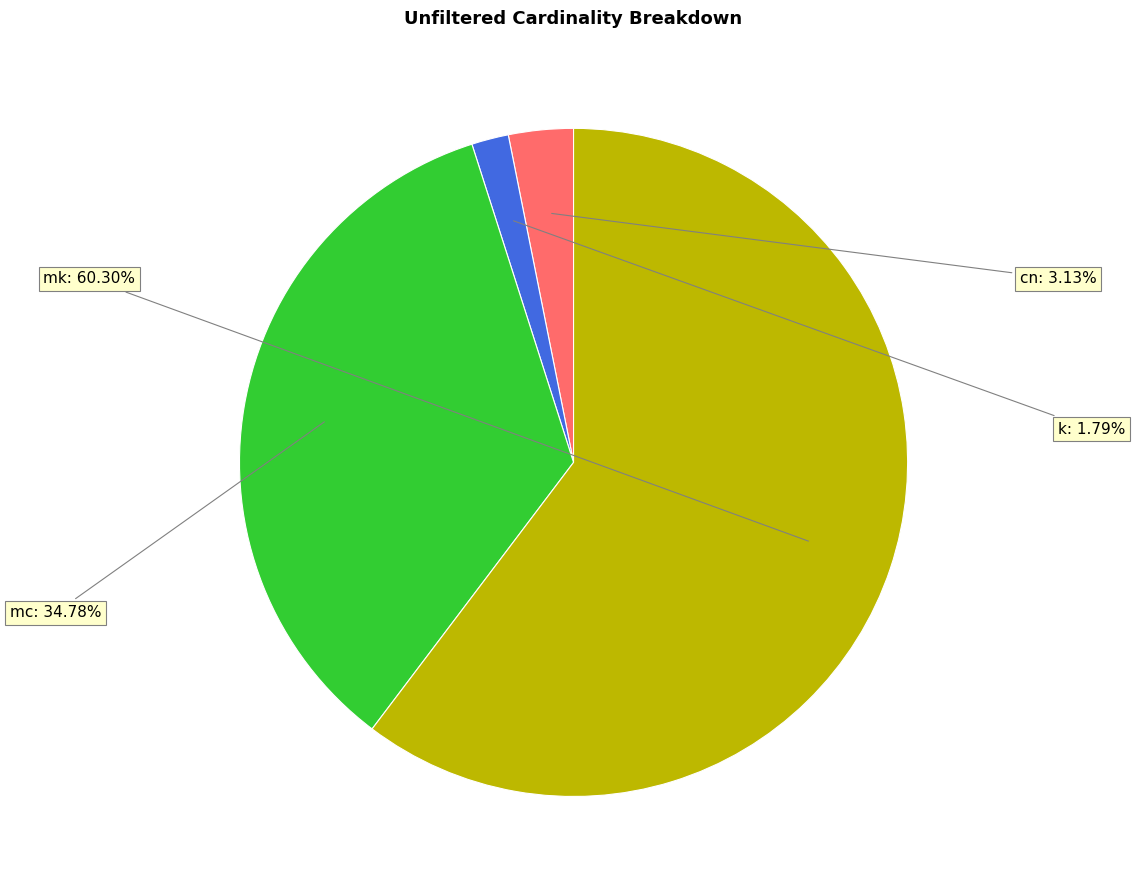

Does any single category account for the majority?

Yes